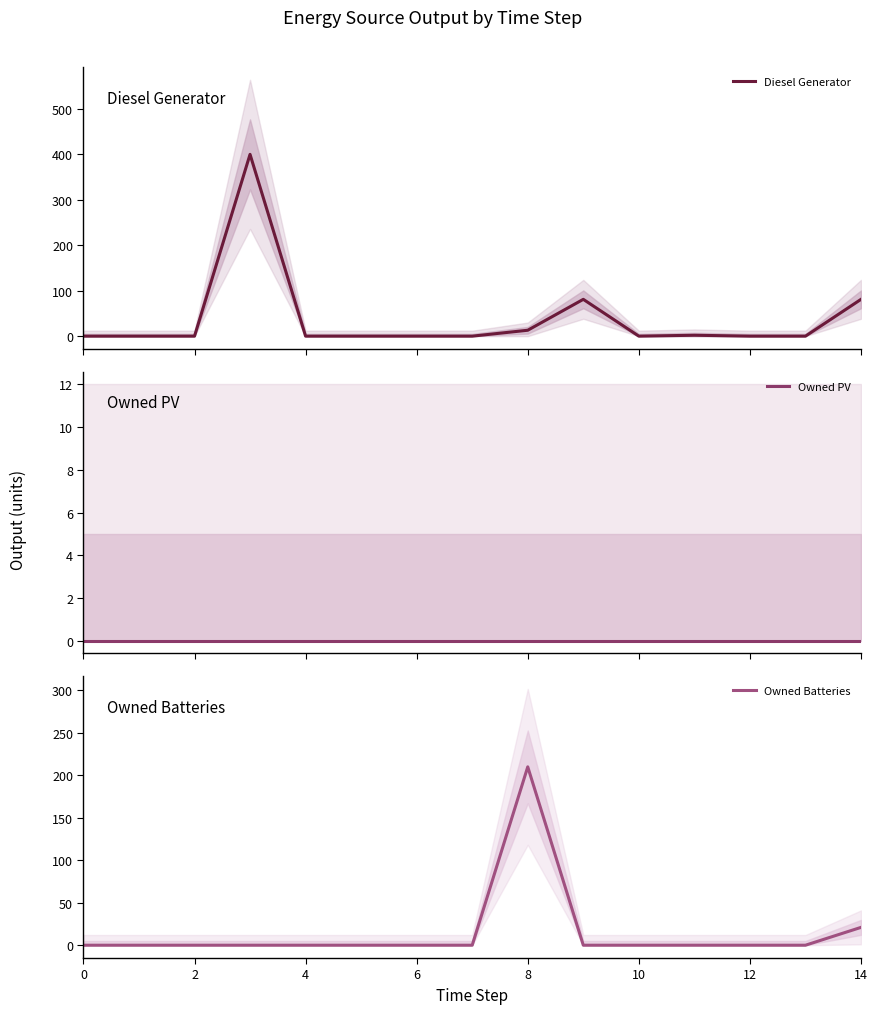

At which label is Owned Batteries closest to 105?

14